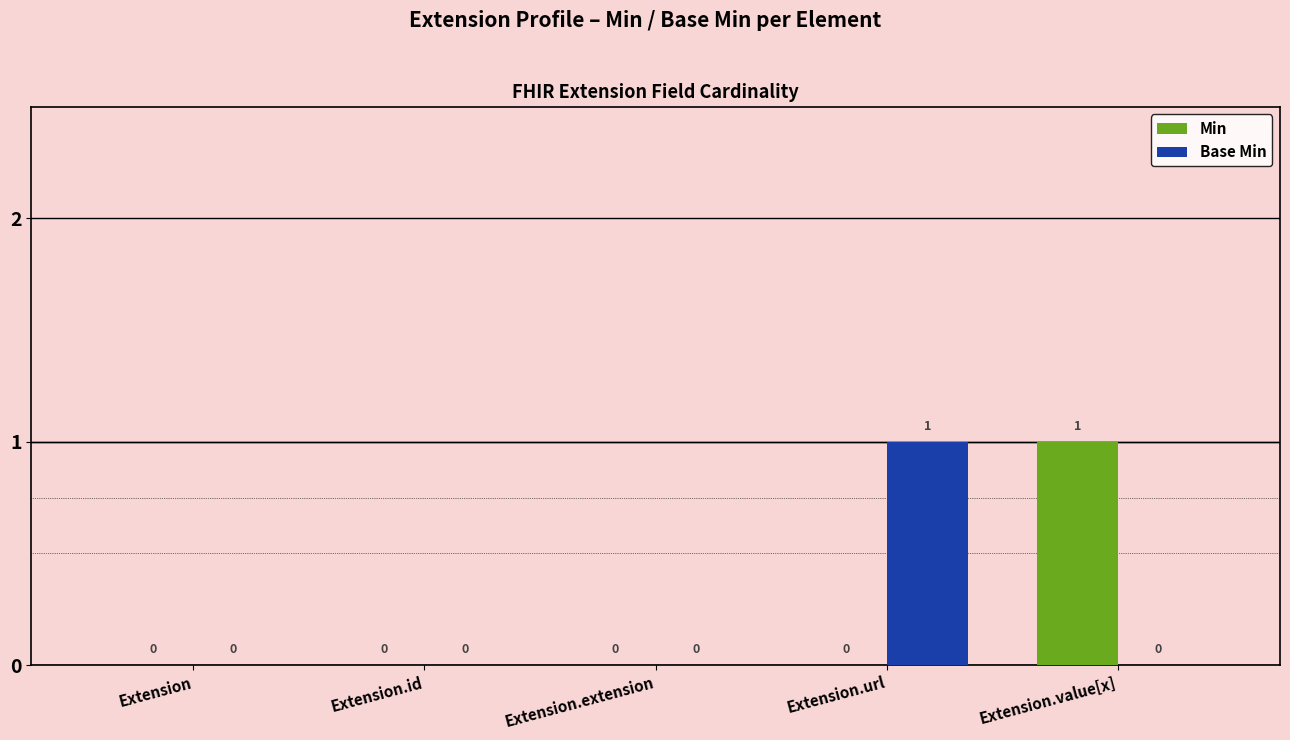

How many positive values does the Min series have?

1